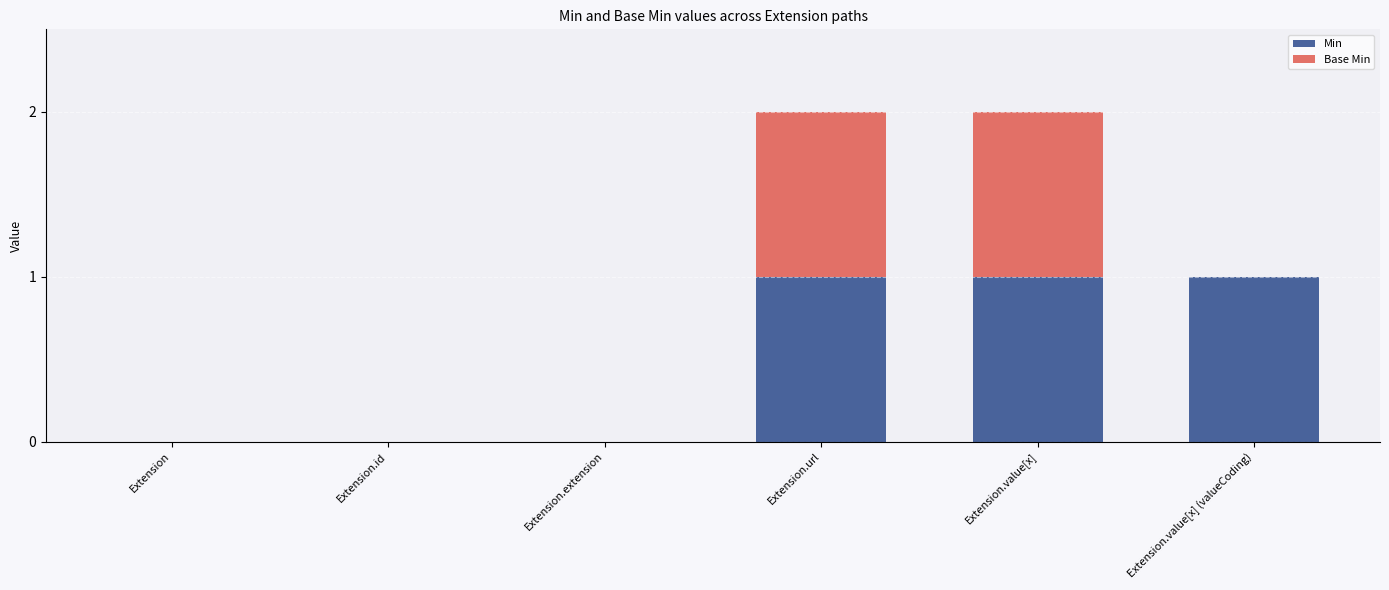

The Min series shows -1 at Extension.extension. True or false?

False